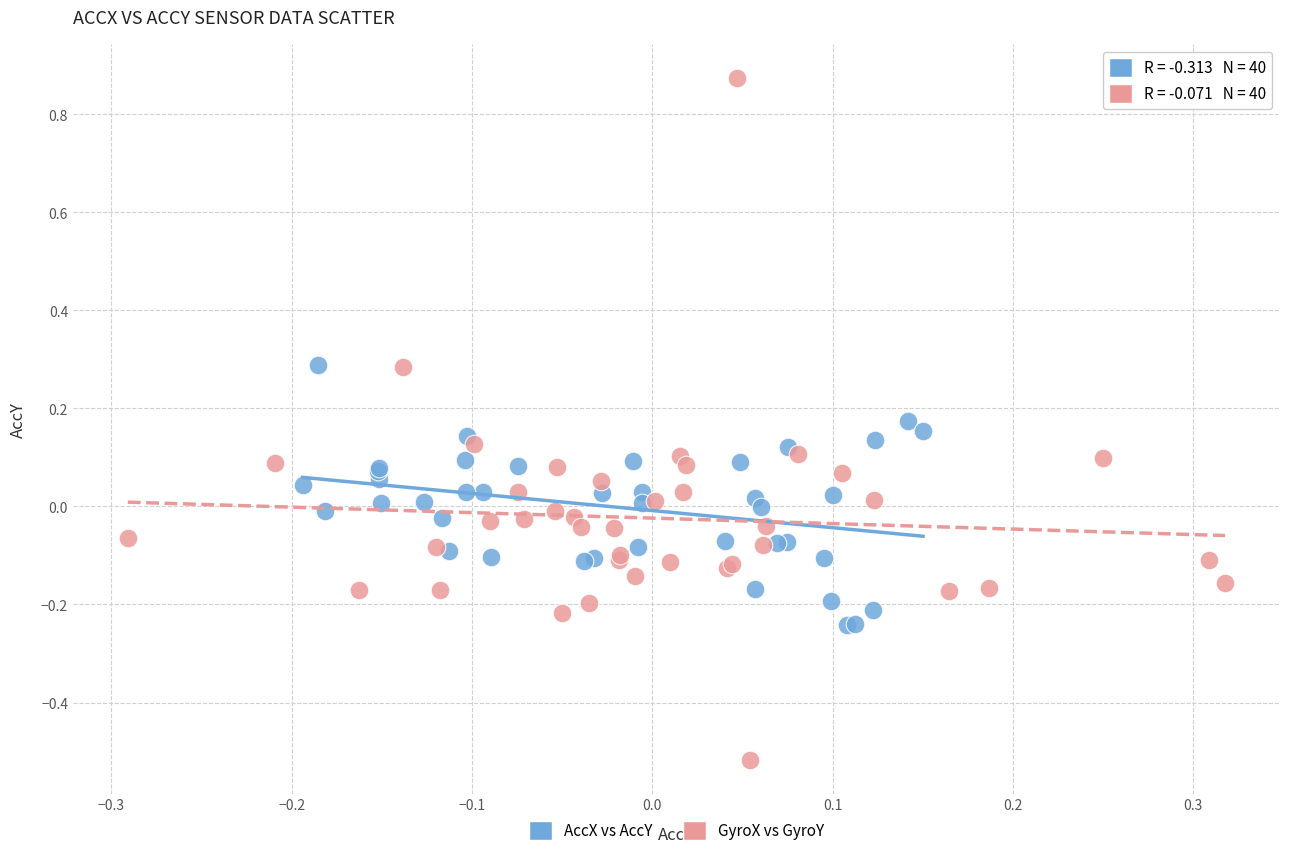

Which series has the largest Y range (max minus min)?

GyroX vs GyroY